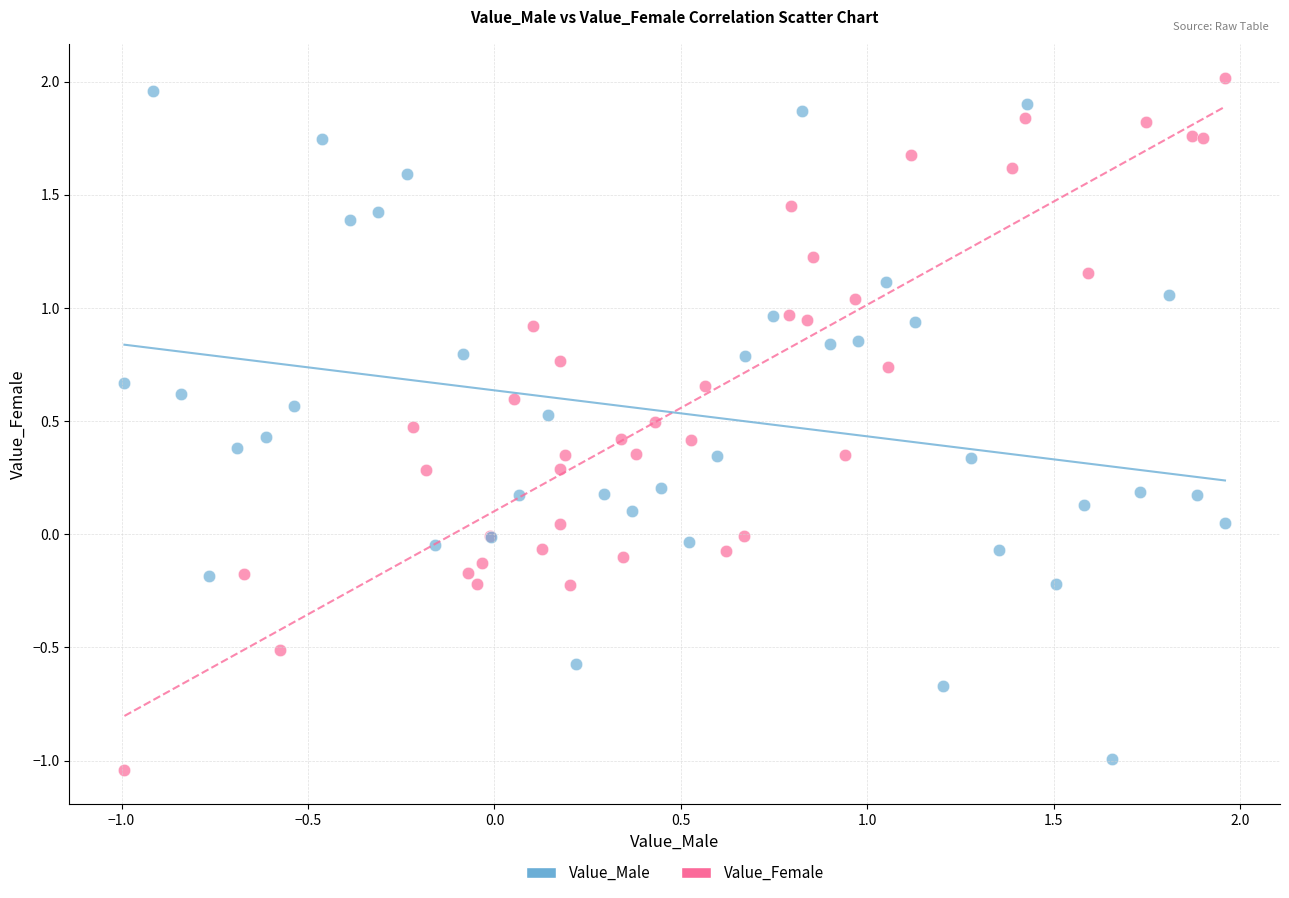

Which series has the widest spread of Y values?

Value_Female